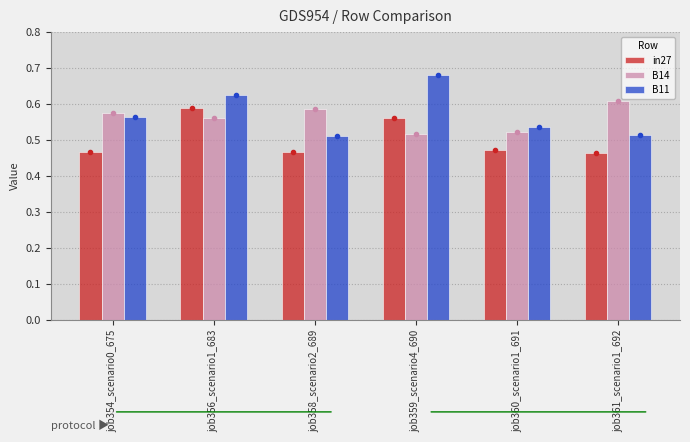

Between job354_scenario0_675 and job360_scenario1_691, which series saw the biggest shift?

B14